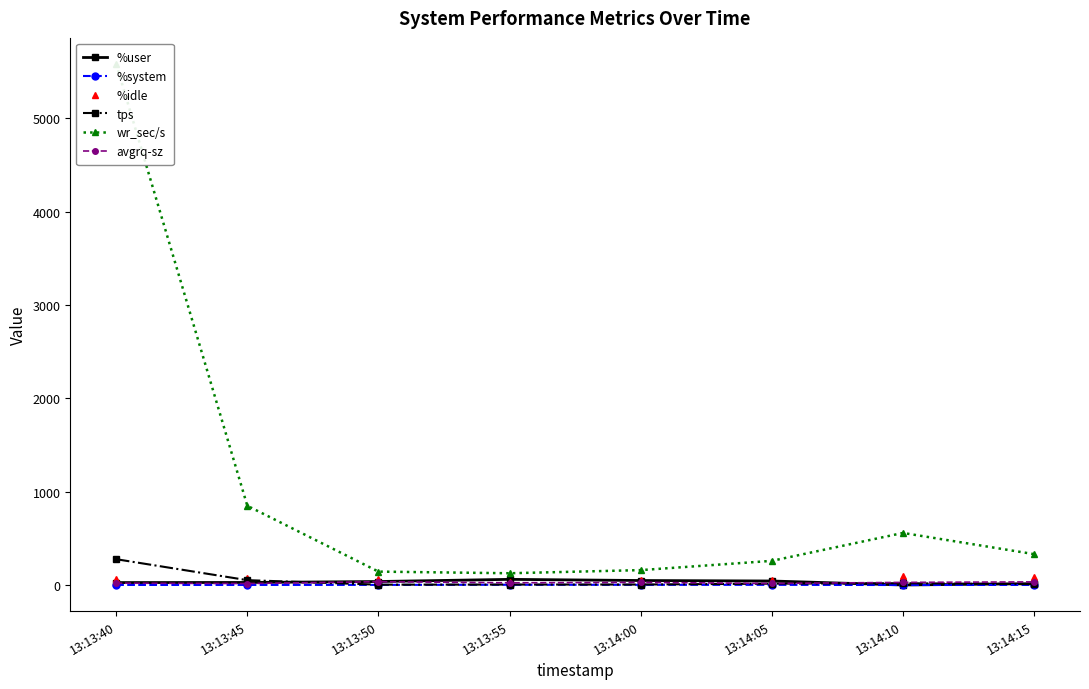

True or false: tps has more than 1 points higher than both neighbors.

False